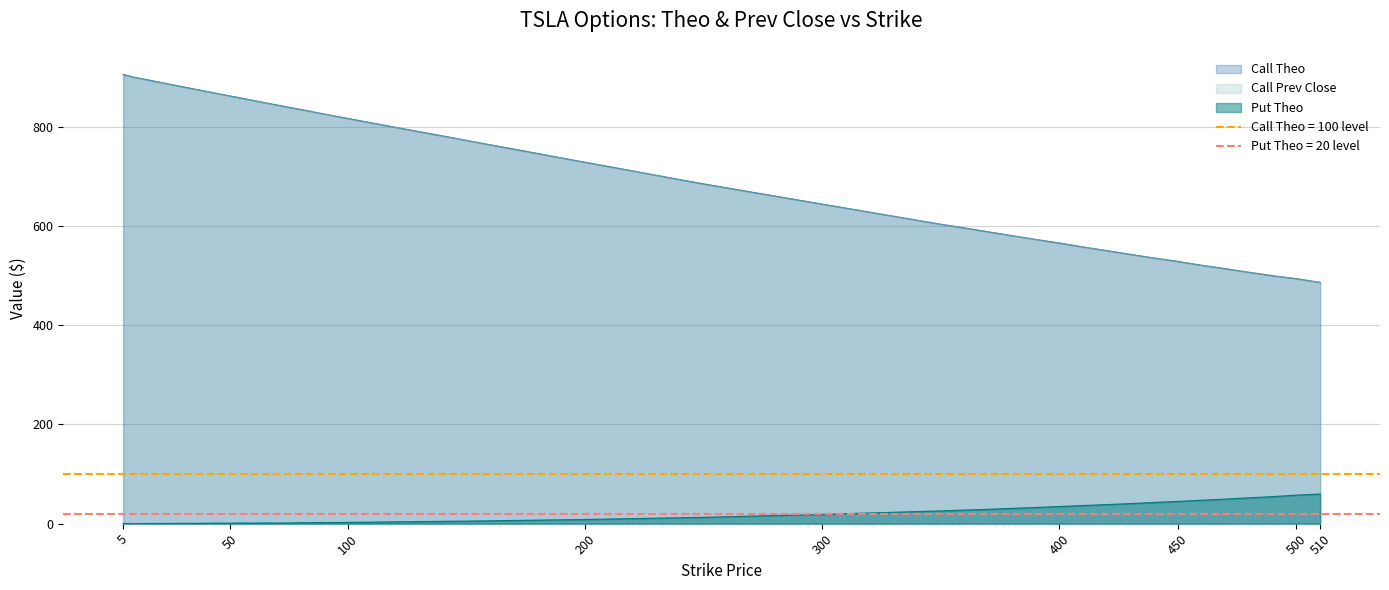

True or false: Call Prev Close has a value of 834.5 at 80.

True